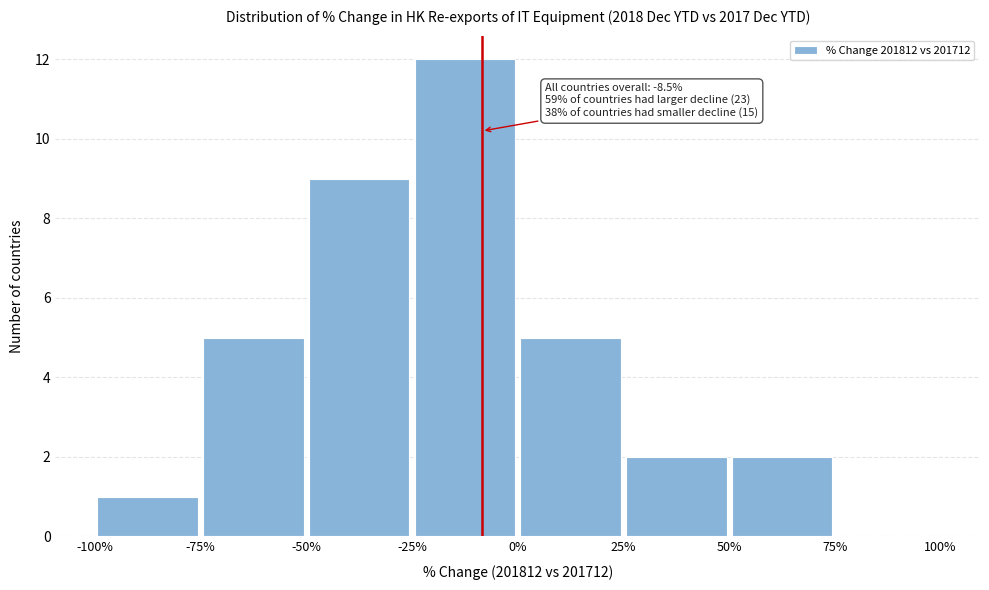

Which range on the x-axis has the tallest bar?

-25% to 0%